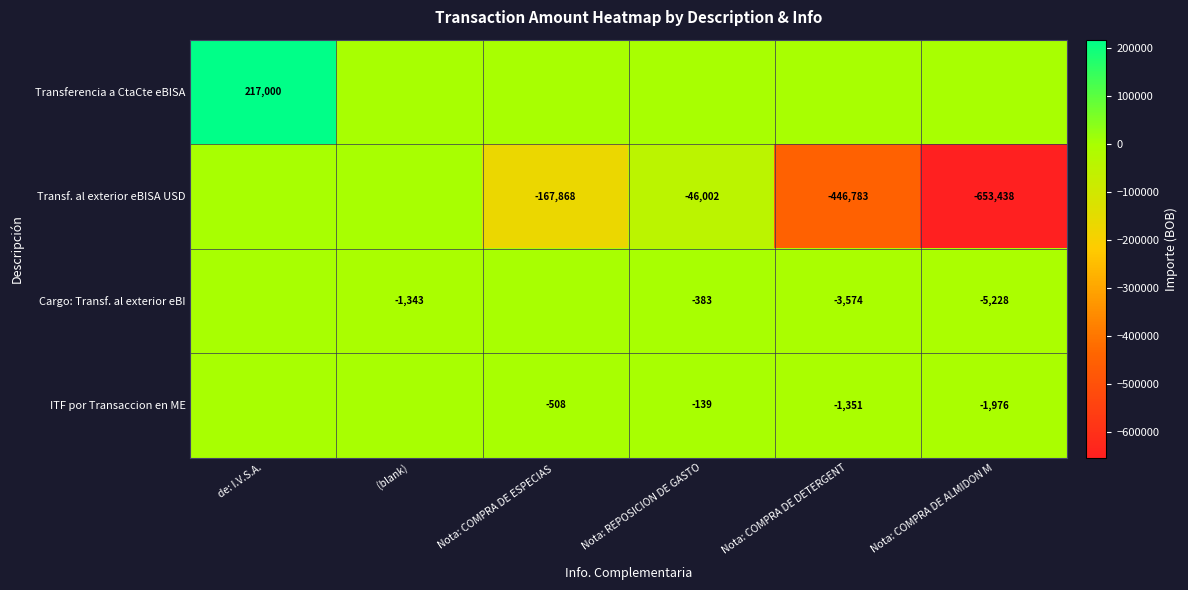

Is the value of Transf. al exterior eBISA USD at Nota: COMPRA DE ALMIDON M greater than the value of Transferencia a CtaCte eBISA at de: I.V.S.A.?

No